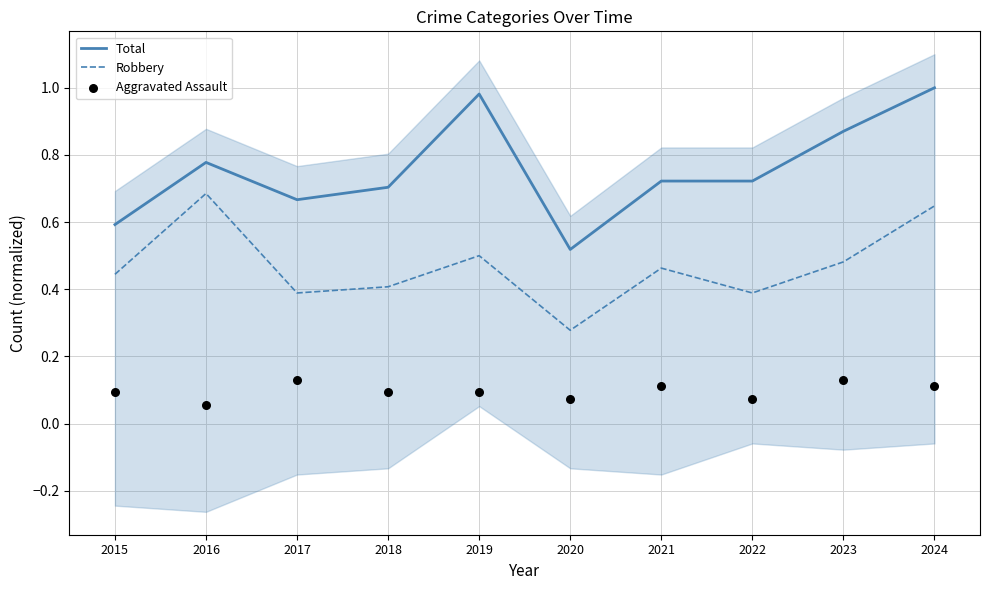

What is the total value across all series at 2024?

1.8